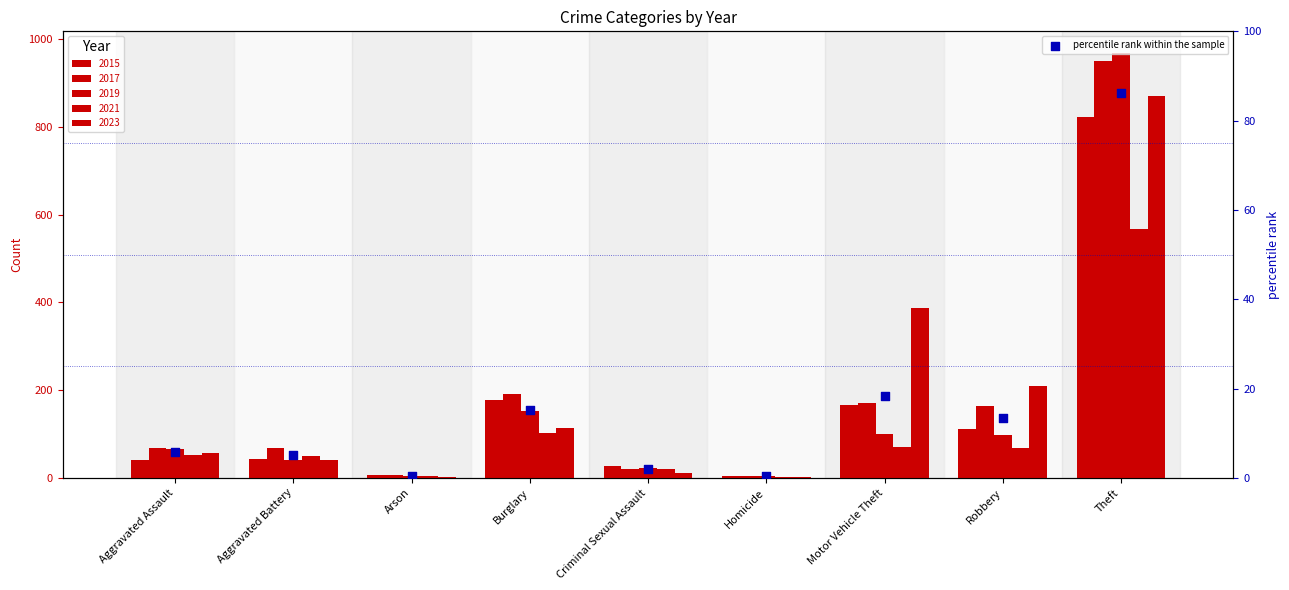

Between Aggravated Assault and Criminal Sexual Assault, which is larger?

Aggravated Assault